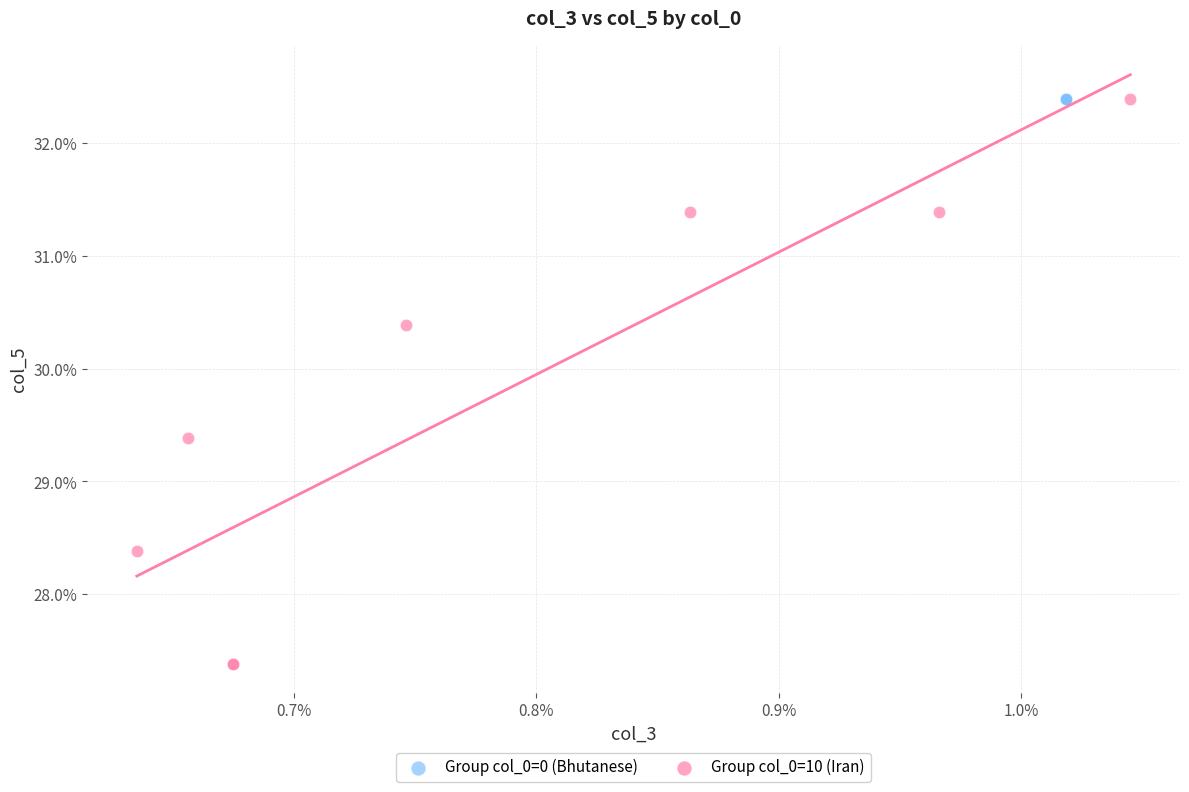

Which series contains the lowest Y value?

Group col_0=10 (Iran)